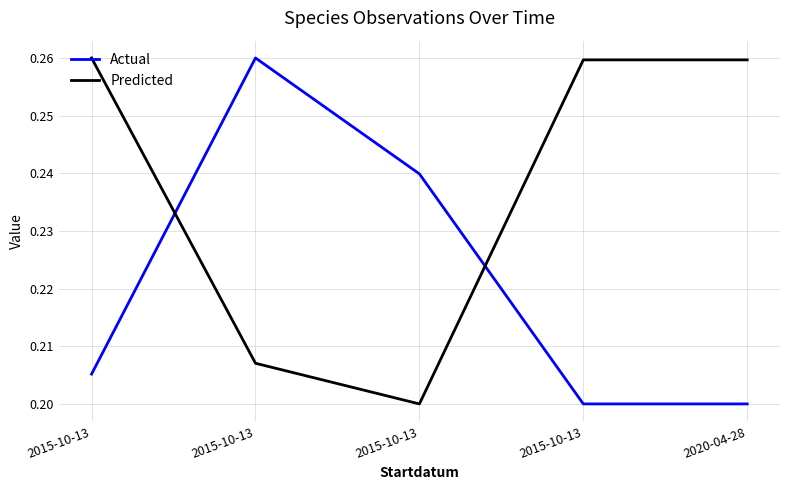

Count the number of categories in the chart.

5